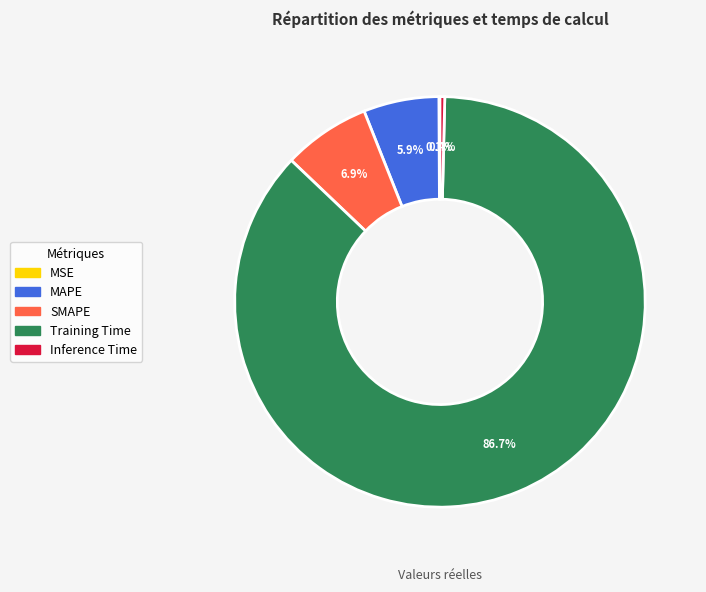

Is there a majority slice in this chart?

Yes